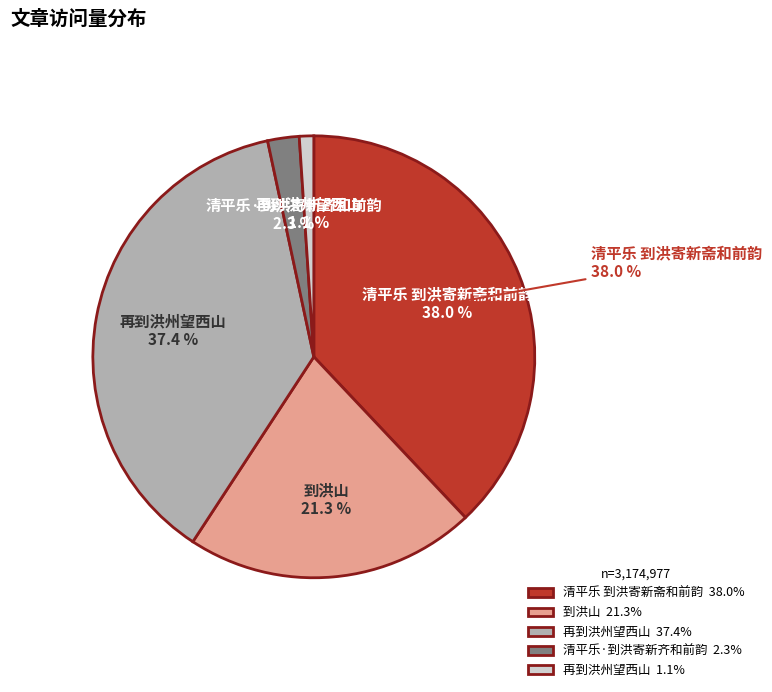

Rank the categories by value from highest to lowest.

清平乐 到洪寄新斋和前韵, 再到洪州望西山, 到洪山, 清平乐·到洪寄新齐和前韵, 再到洪州望西山